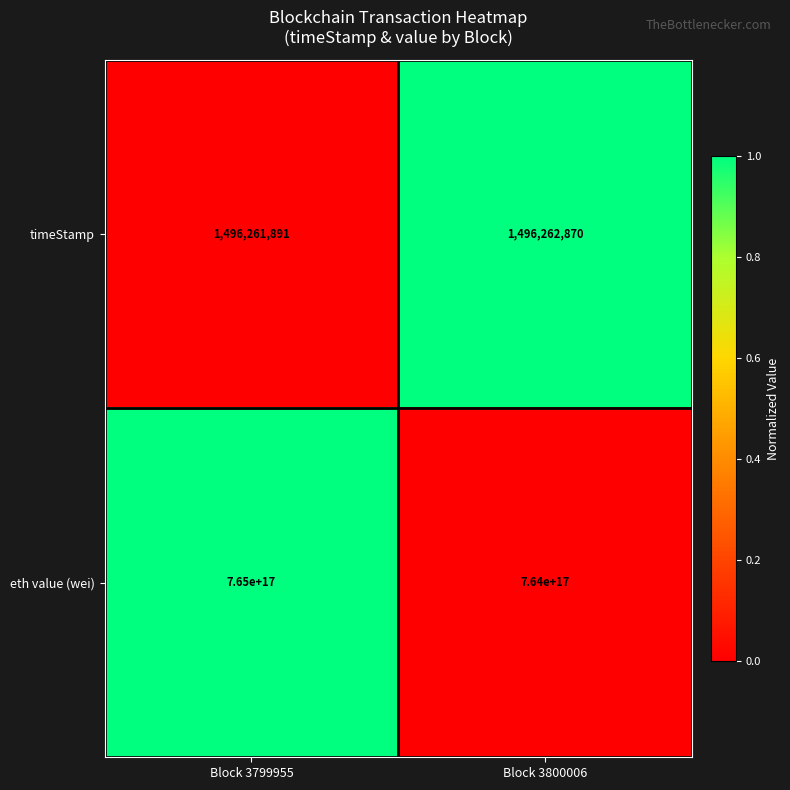

The eth value (wei) series shows 1213851899620763904 at Block 3799955. True or false?

False